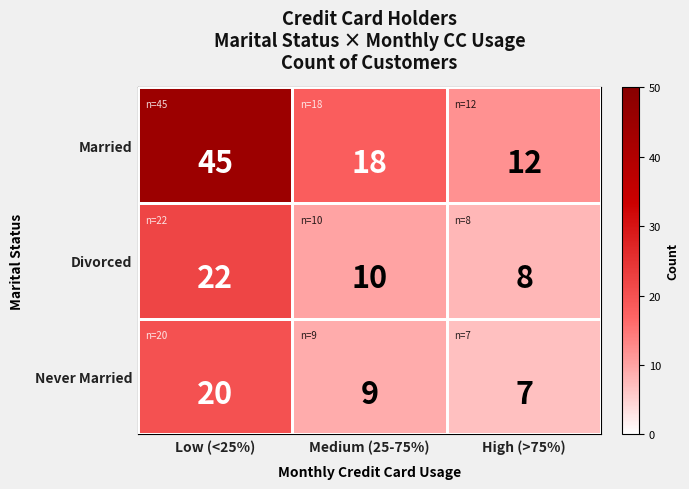

At how many categories does at least one series exceed 25?

1